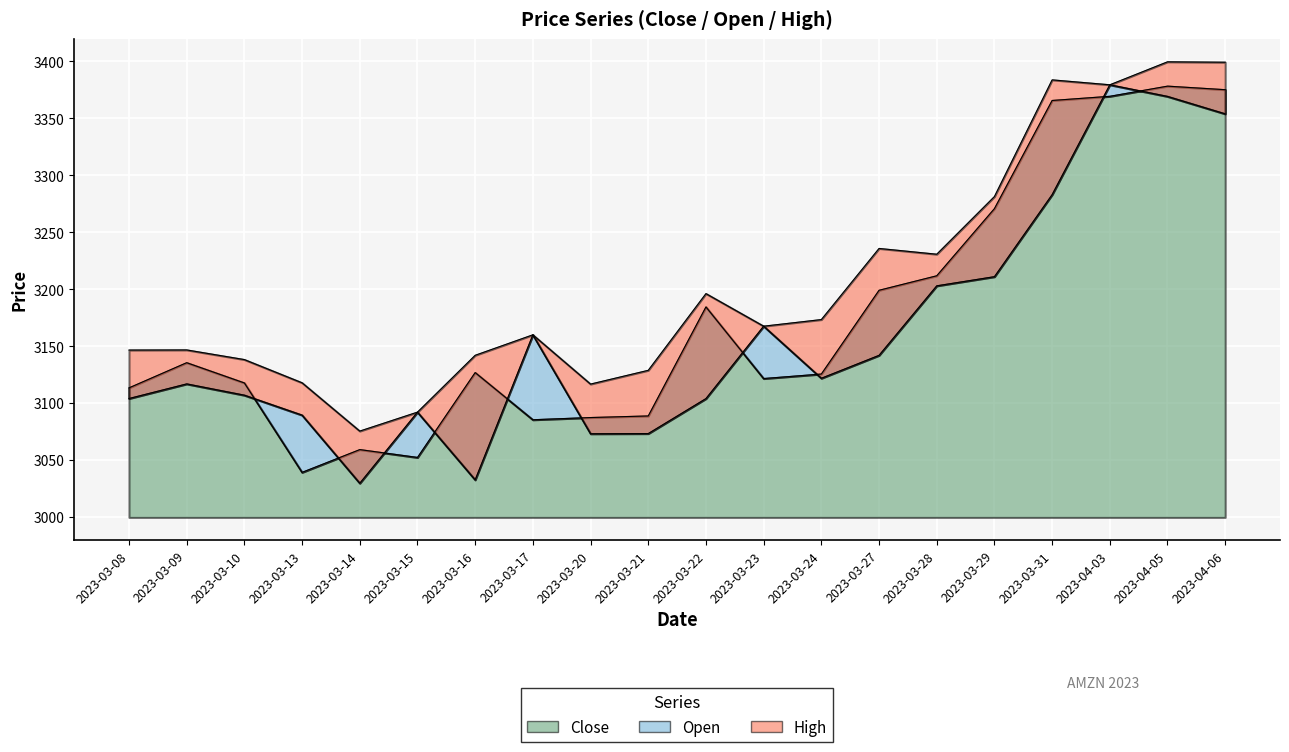

How many values in the Close series exceed 3126?

10